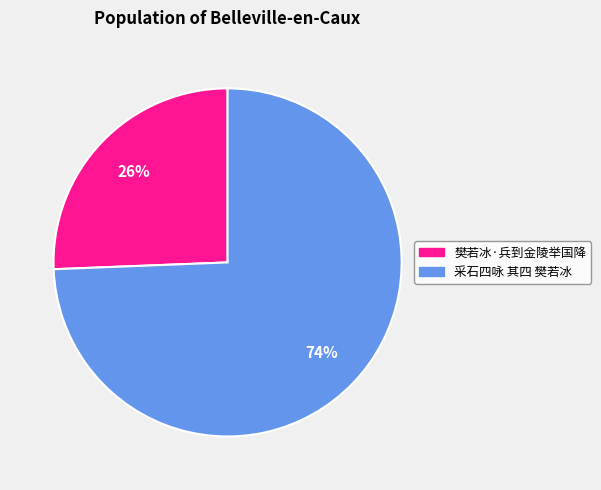

Which category has the smallest portion of the pie?

樊若冰·兵到金陵举国降